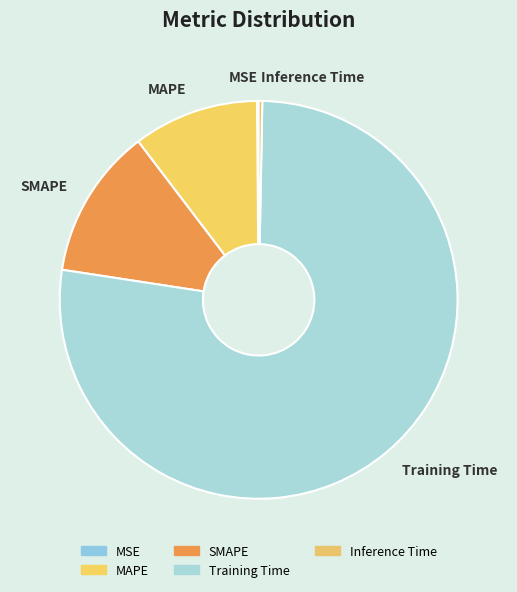

Do Inference Time and Training Time together represent more than half of the pie?

Yes